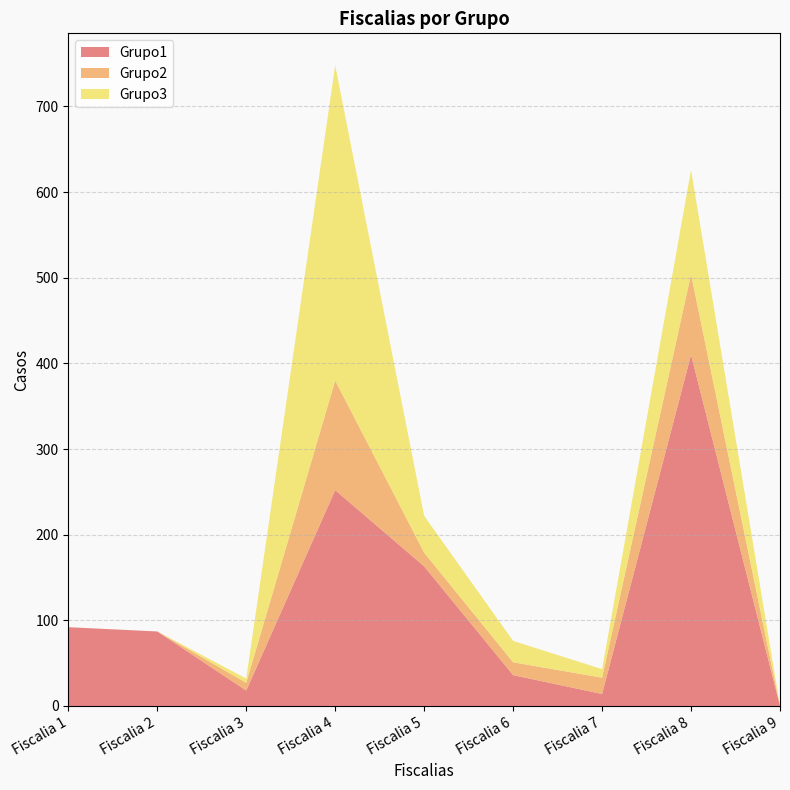

Reading left to right, what are all the values shown in this chart?

Grupo1: Fiscalia 1=92	Fiscalia 2=87	Fiscalia 3=18	Fiscalia 4=252	Fiscalia 5=163	Fiscalia 6=36	Fiscalia 7=14	Fiscalia 8=410	Fiscalia 9=0
Grupo2: Fiscalia 1=0	Fiscalia 2=0	Fiscalia 3=9	Fiscalia 4=128	Fiscalia 5=16	Fiscalia 6=15	Fiscalia 7=19	Fiscalia 8=94	Fiscalia 9=0
Grupo3: Fiscalia 1=0	Fiscalia 2=0	Fiscalia 3=5	Fiscalia 4=368	Fiscalia 5=43	Fiscalia 6=25	Fiscalia 7=10	Fiscalia 8=122	Fiscalia 9=0